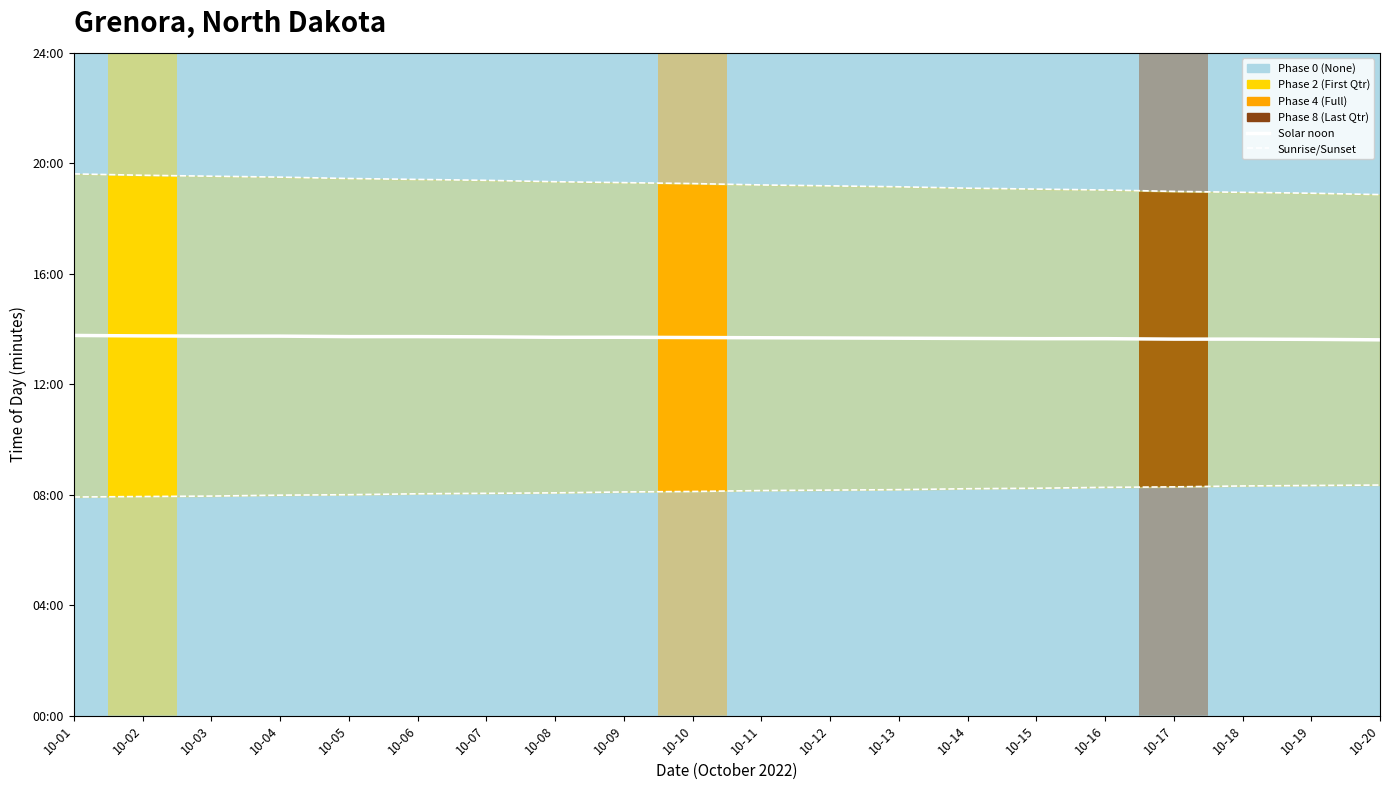

Does the chart display data point markers on the line(s)?

No